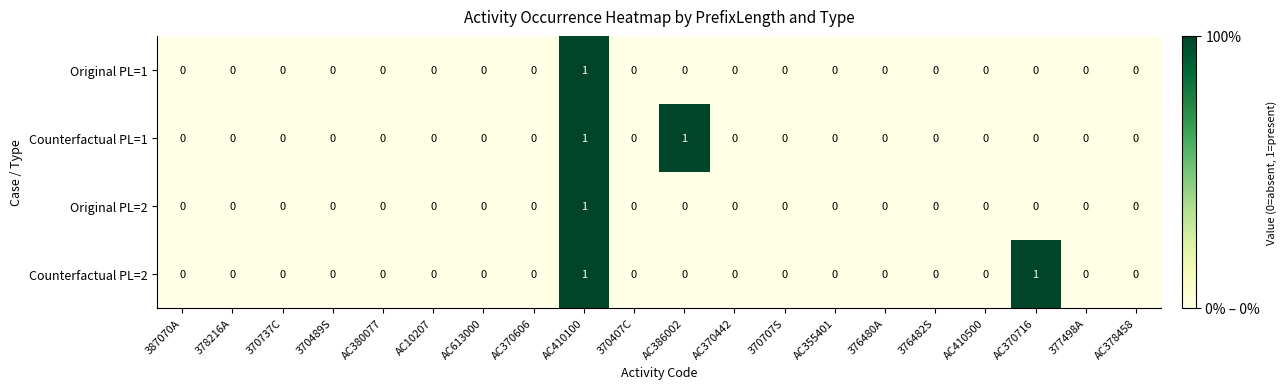

Count the number of data series in this chart.

4